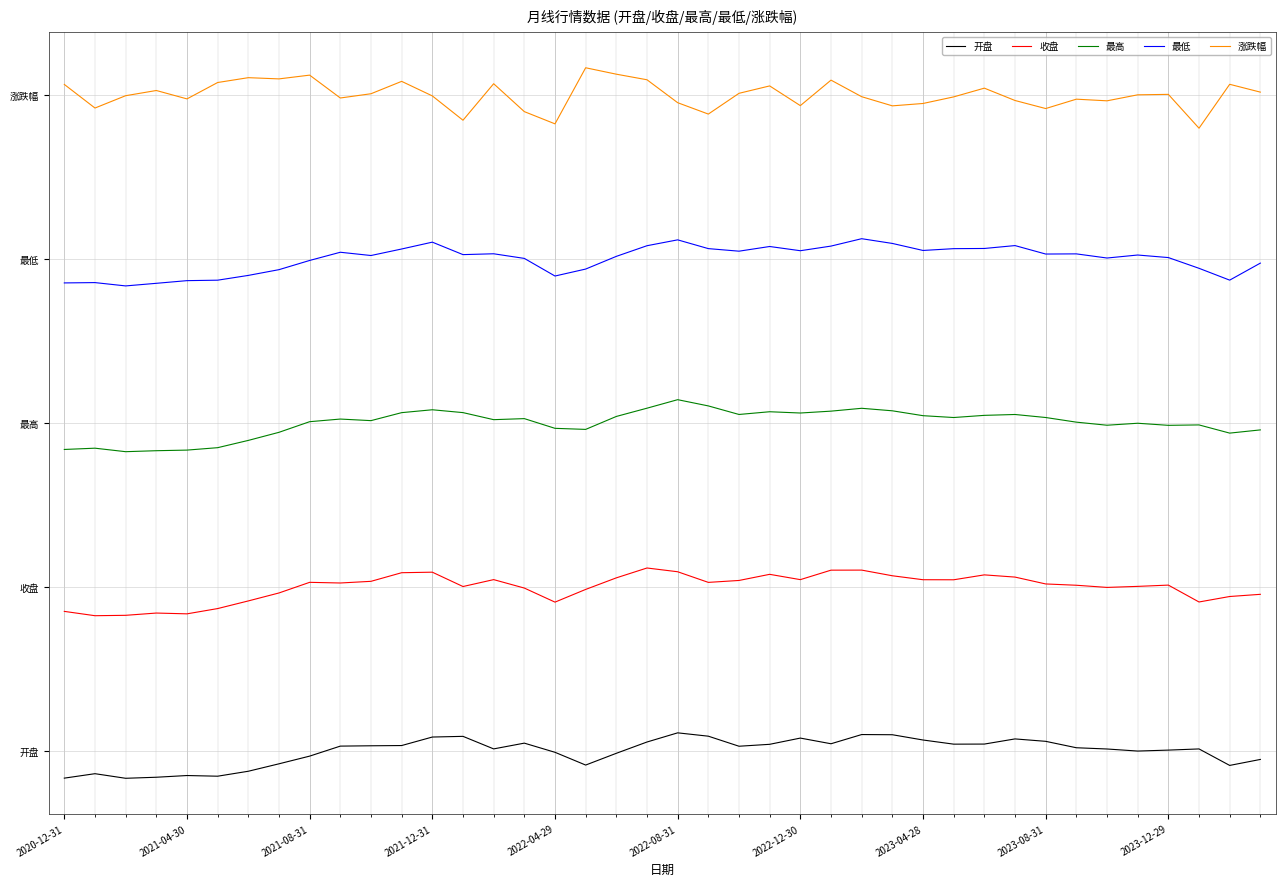

Does the chart display data point markers on the line(s)?

No